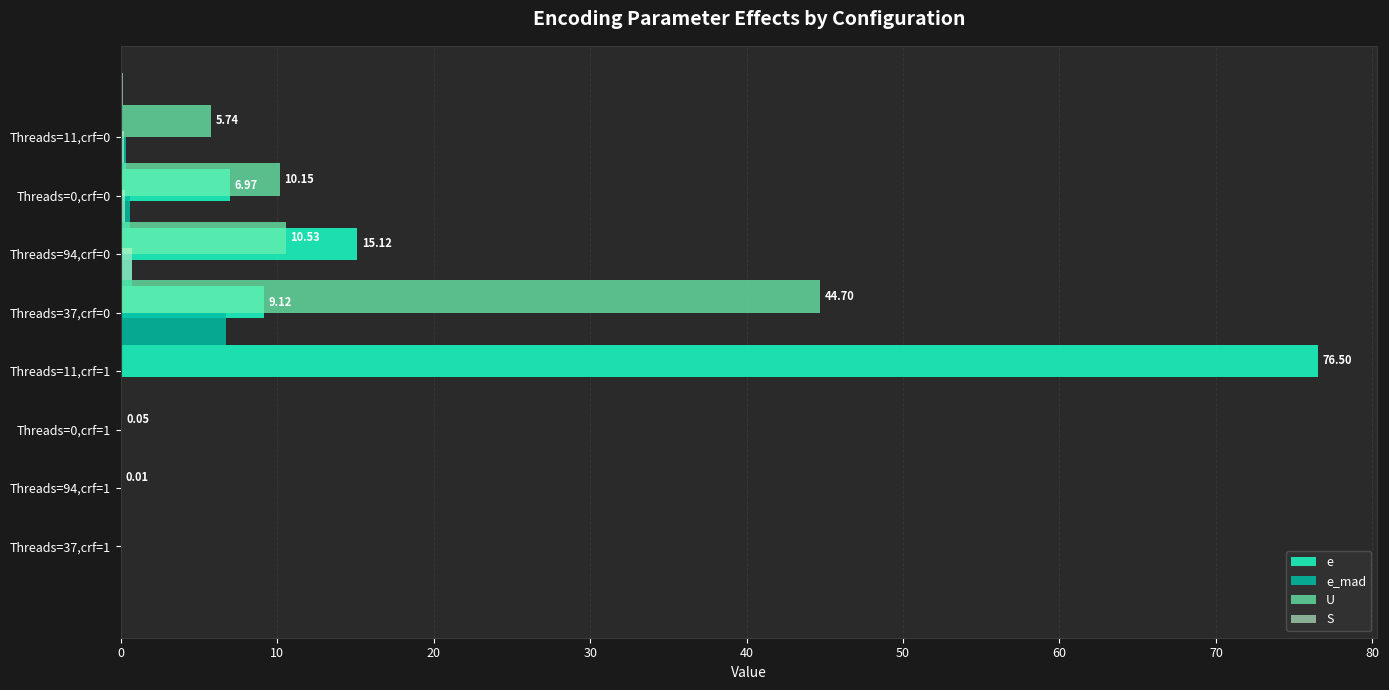

How many bars are there in each group?

4